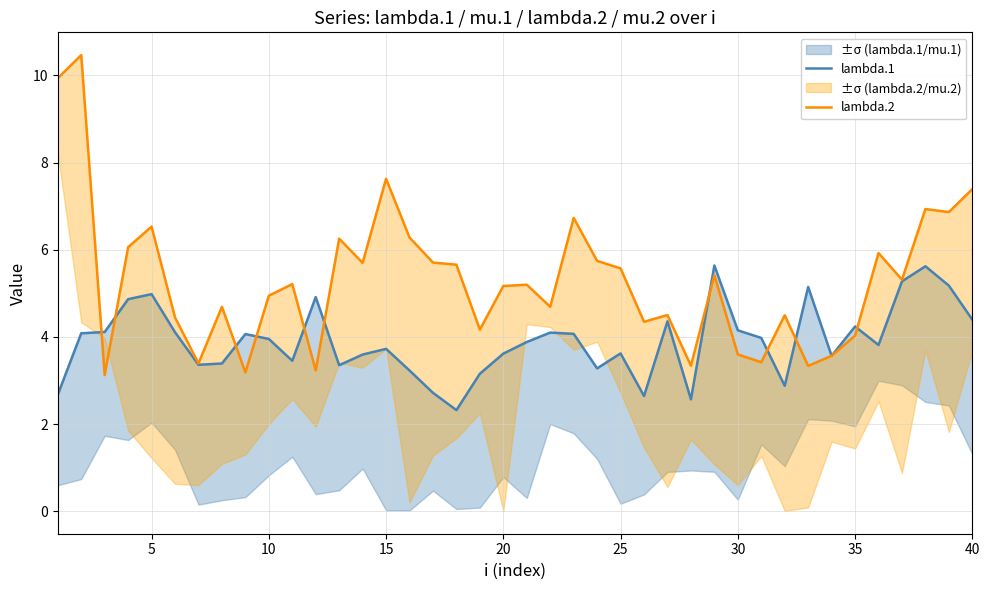

What is the value of the lambda.1 point at the 29th from the left?

5.6